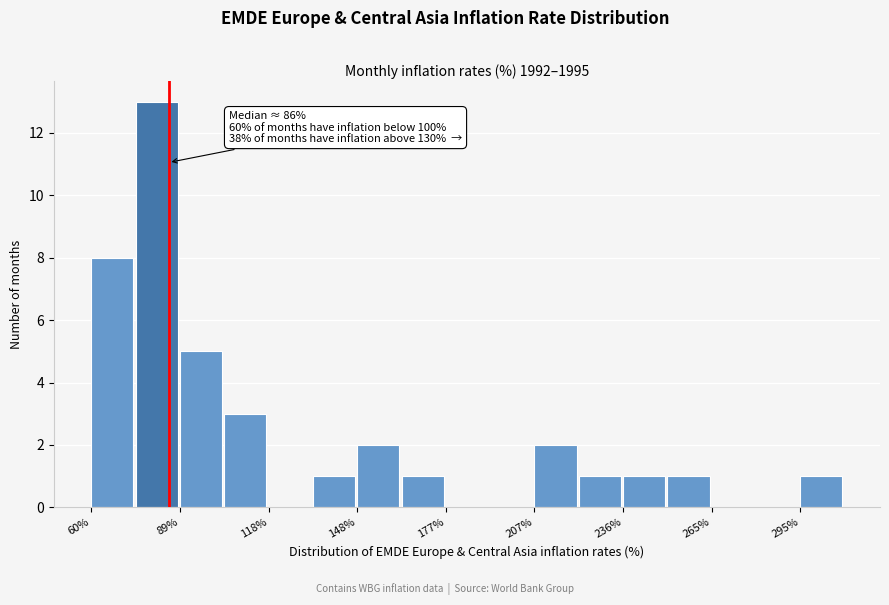

Read against the x-axis, roughly where is the centre of the tallest bar?

80